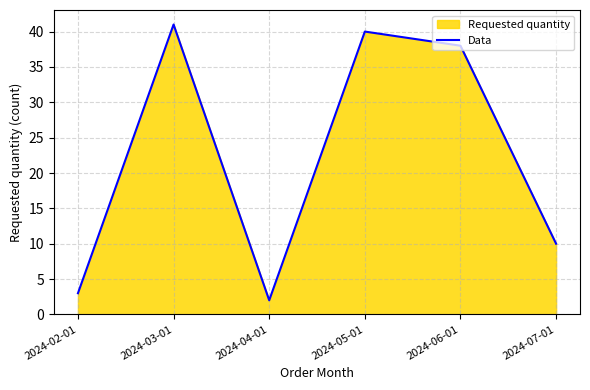

How many values exceed 38?

2